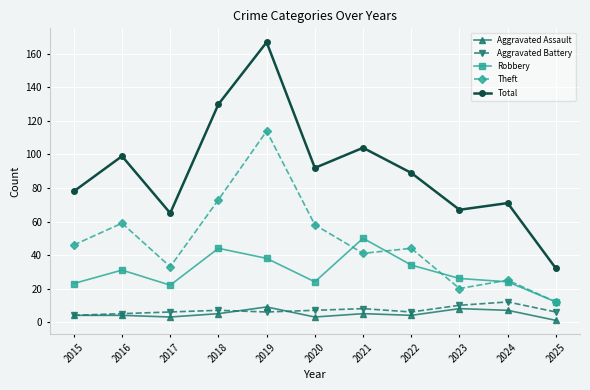

Which series has the largest range (max minus min)?

Total